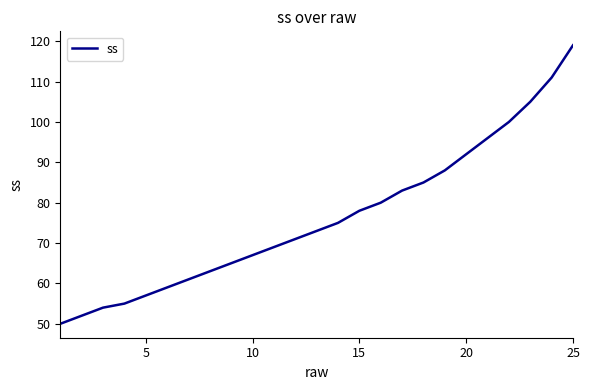

What is the difference between the maximum and minimum values?

69